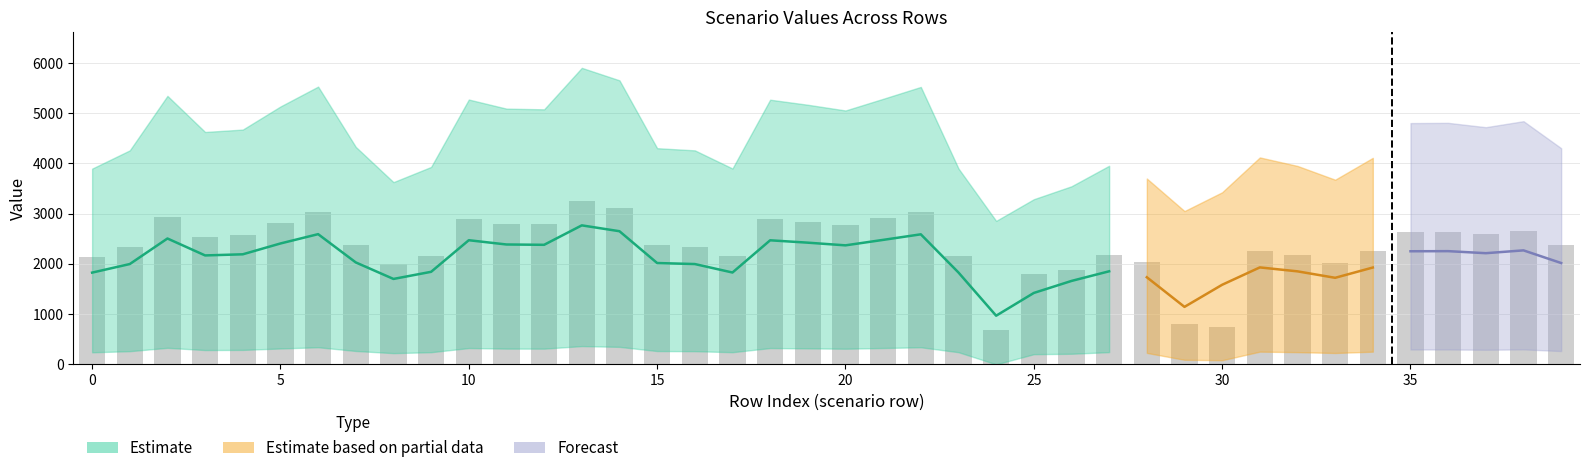

Reading left to right, list all the values displayed in this chart.

Scen_2: 3895.9	4259.8	5344.3	4625.5	4673.5	5133.4	5528.9	4328.3	3627.3	3930.0	5271.3	5090.2	5076.6	5902.2	5653.6	4303.0	4259.8	3898.6	5268.0	5167.5	5053.6	5285.8	5522.0	3898.6	2855.9	3287.4	3545.0	3953.2	3699.2	3051.3	3425.5	4118.9	3949.6	3675.6	4110.4	4802.7	4807.2	4720.9	4840.4	4303.0
Scen_41: 3149.5	3443.7	4320.5	3739.4	3778.2	4149.9	4469.7	3499.1	2932.4	3177.1	4261.4	4115.1	4104.1	4771.5	4570.5	3478.6	3443.7	3151.7	4258.7	4177.5	4085.5	4273.1	4464.1	3151.7	2308.8	2657.6	2865.8	3193.0	2990.5	2466.7	2769.2	3329.8	3193.0	2971.5	3323.0	3882.6	3886.2	3816.5	3913.1	3478.6
Scen_59: 1509.2	1650.2	2070.3	1791.8	1810.4	1988.6	2141.8	1676.7	1405.1	1522.4	2042.0	1971.8	1966.6	2286.4	2190.1	1666.9	1650.2	1510.2	2040.7	2001.8	1957.7	2047.6	2139.1	1510.2	483.4	556.5	1373.2	1531.4	1433.0	516.5	1326.9	1595.6	1530.0	1423.8	1592.3	1860.4	1862.2	1828.8	1875.0	1666.9
Scen_25: 268.4	293.5	368.2	318.7	322.0	353.7	380.9	298.2	249.9	270.8	363.2	350.7	349.8	406.7	389.5	296.5	293.5	270.8	363.0	356.0	348.2	364.2	380.5	270.8	86.0	226.5	244.2	272.4	254.9	91.9	236.0	283.2	272.1	253.2	283.8	330.9	331.2	325.3	333.5	296.5
Scen_34: 240.0	262.4	329.2	285.0	287.9	316.2	340.6	266.6	223.5	242.1	324.7	313.6	312.7	363.6	348.3	265.1	262.4	242.1	324.5	318.3	311.3	325.6	340.2	242.1	76.9	202.5	211.0	243.5	227.9	91.0	82.4	253.2	243.3	226.4	253.0	295.9	296.1	290.8	298.2	265.1
Scen_45: 1894.6	2071.6	2599.0	2249.4	2272.7	2496.4	2688.7	2104.9	1764.0	1911.2	2563.4	2475.4	2468.8	2870.3	2749.4	2092.5	2071.6	1895.9	2561.8	2513.0	2457.6	2570.5	2685.4	1895.9	0.0	1598.7	1723.9	1922.5	1798.9	648.4	1665.8	1998.9	1920.7	1787.5	2003.0	2335.5	2337.8	2295.8	2353.9	2092.5